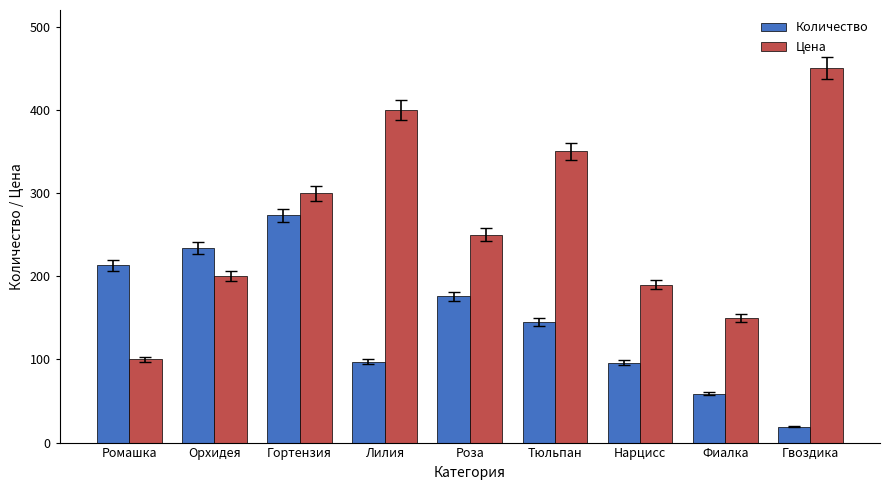

What is the lowest value of the Цена series?

100